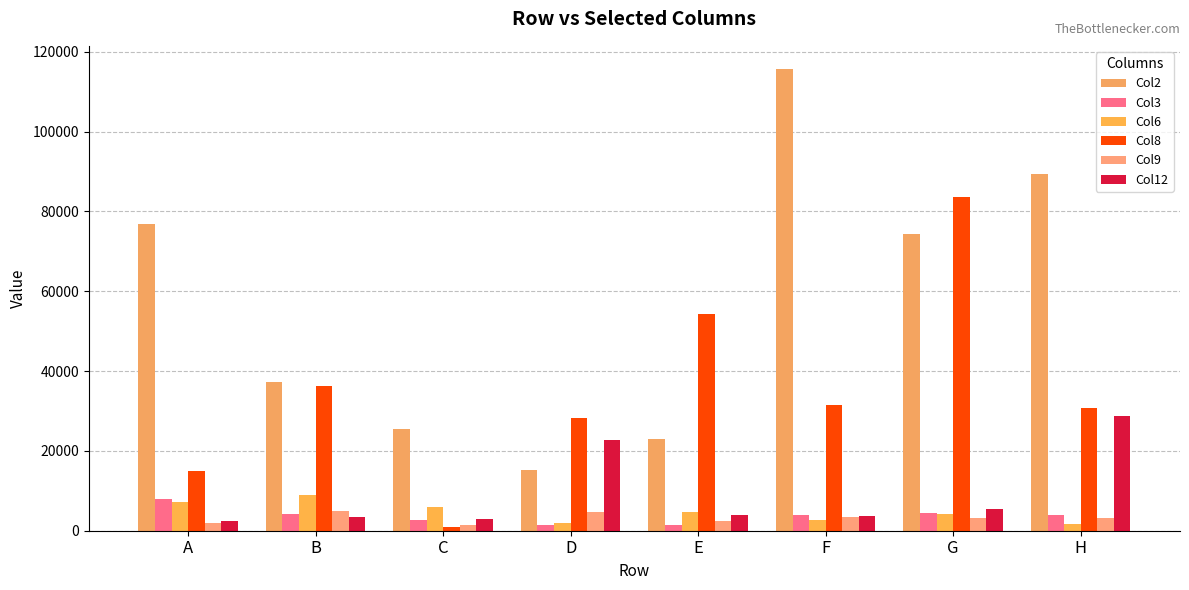

What are all the series names shown in the legend?

Col2, Col3, Col6, Col8, Col9, Col12